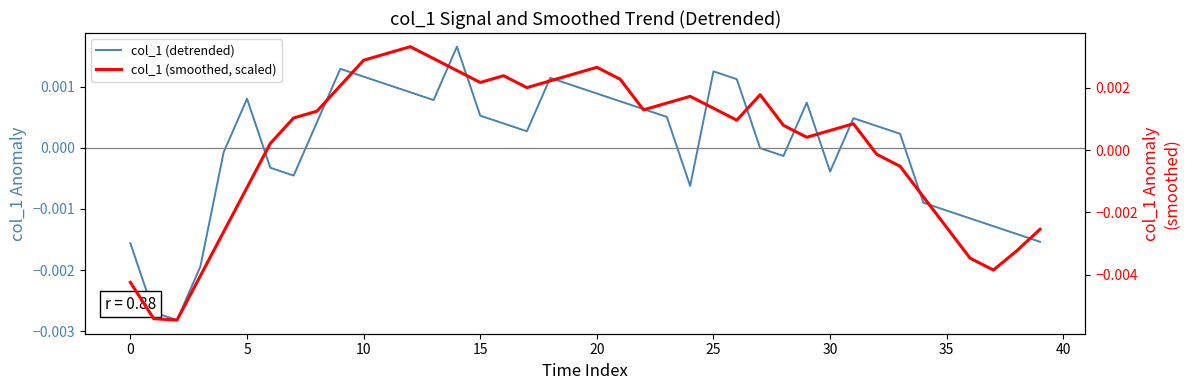

Is it true that col_1 (smoothed, scaled) equals -0.0 at 32?

False